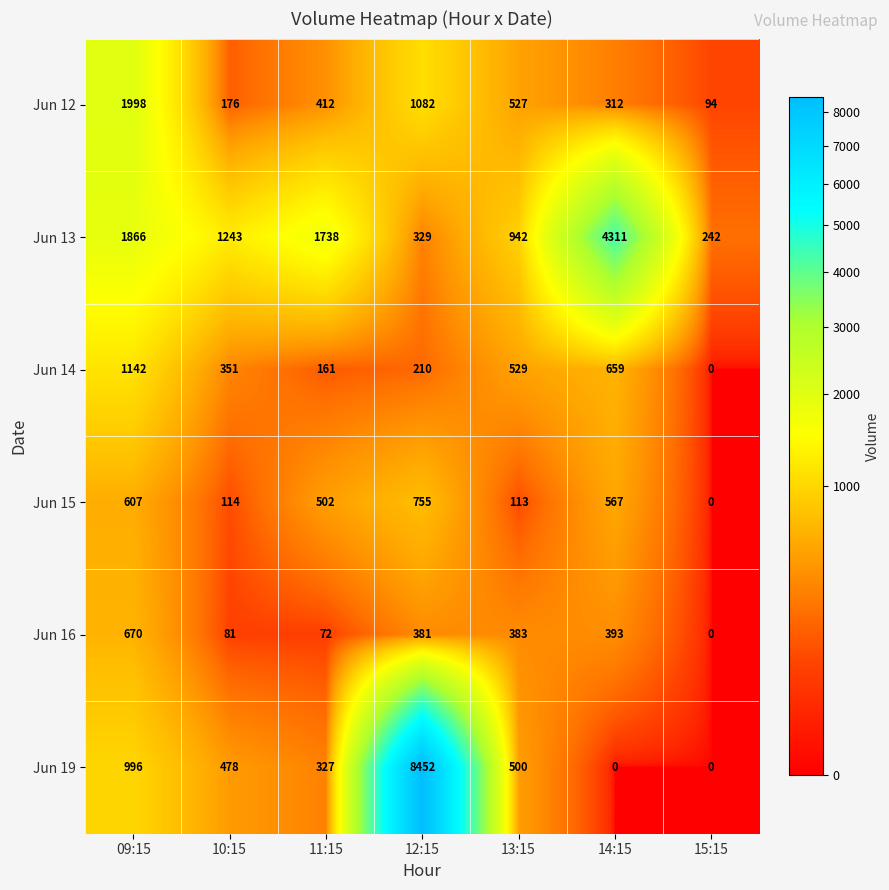

Which series has the widest spread of values?

Jun 19